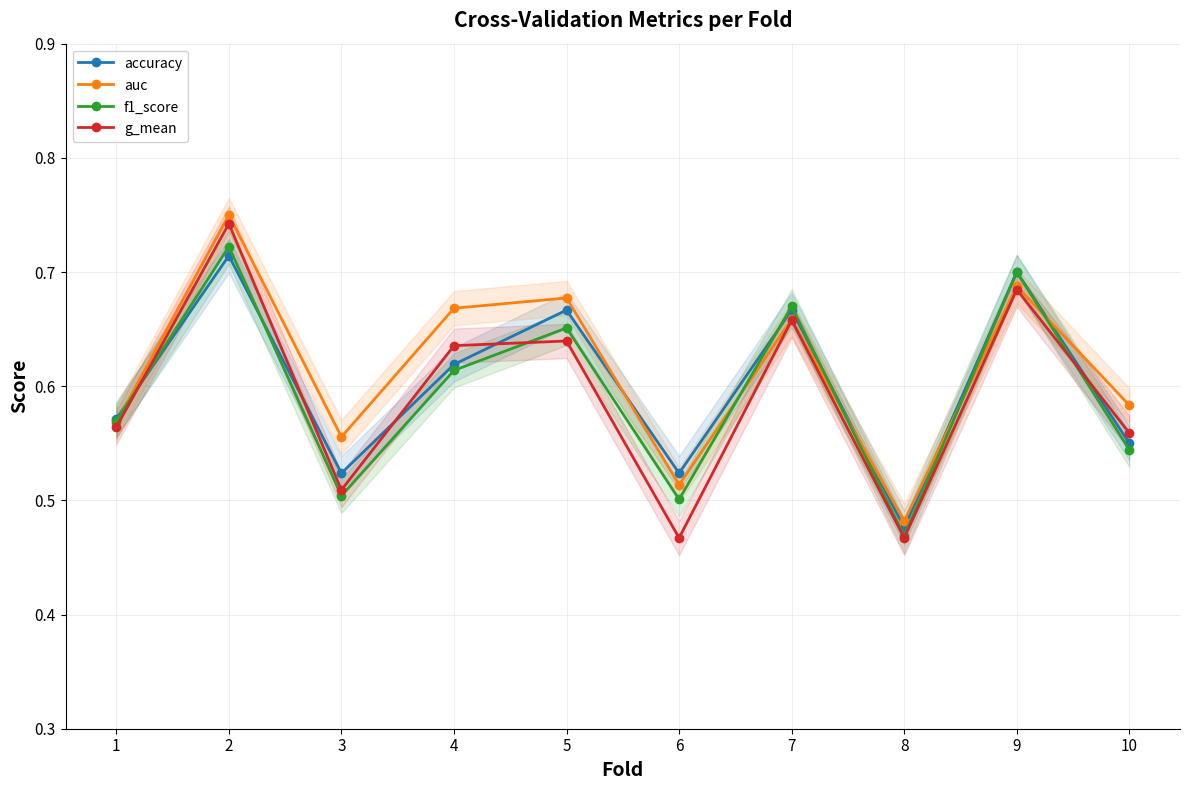

Which category has the lowest value in the g_mean series?

6